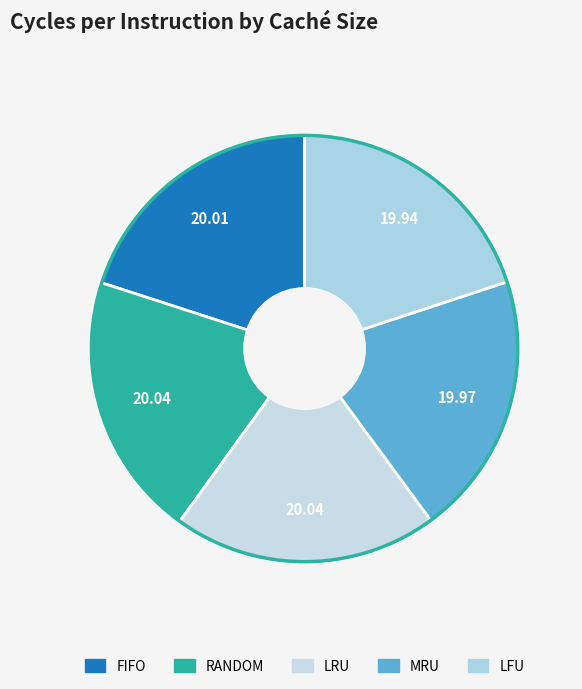

True or false: RANDOM accounts for 20% of the total.

True